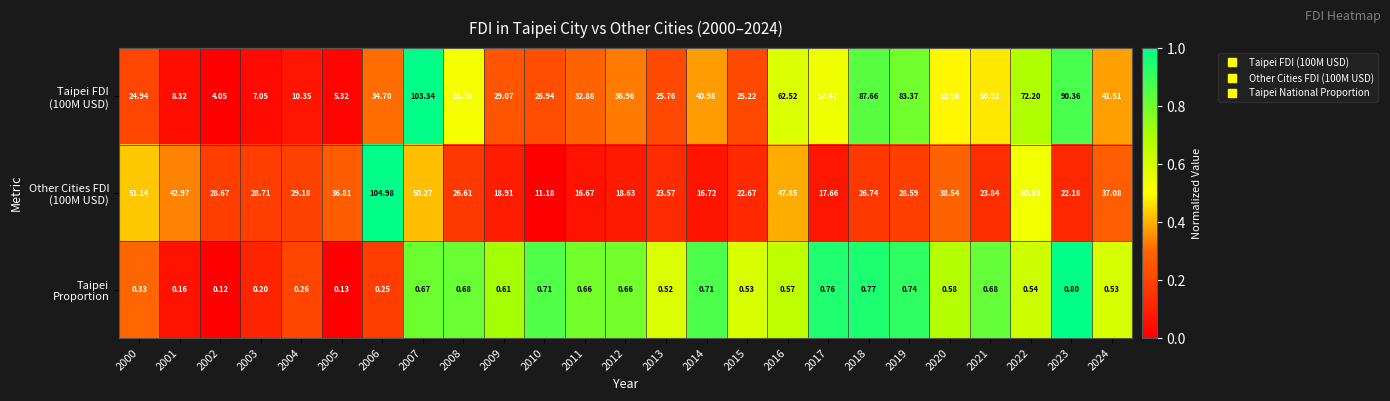

Count the number of categories in the chart.

25